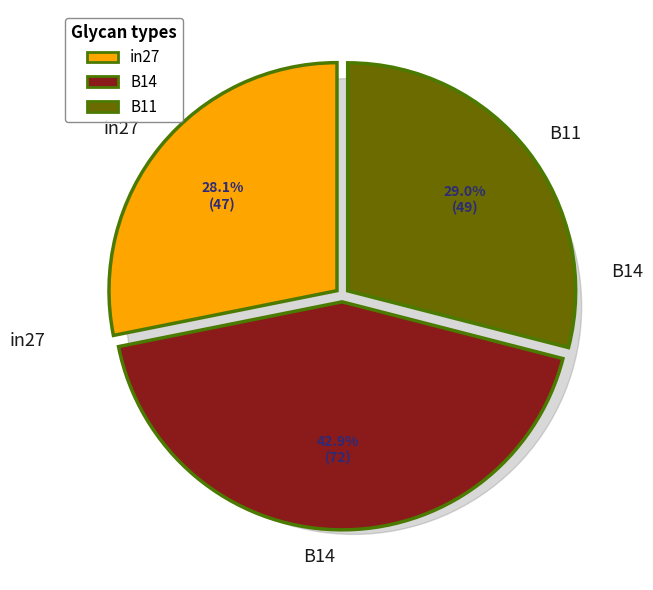

Does any single category account for the majority?

No